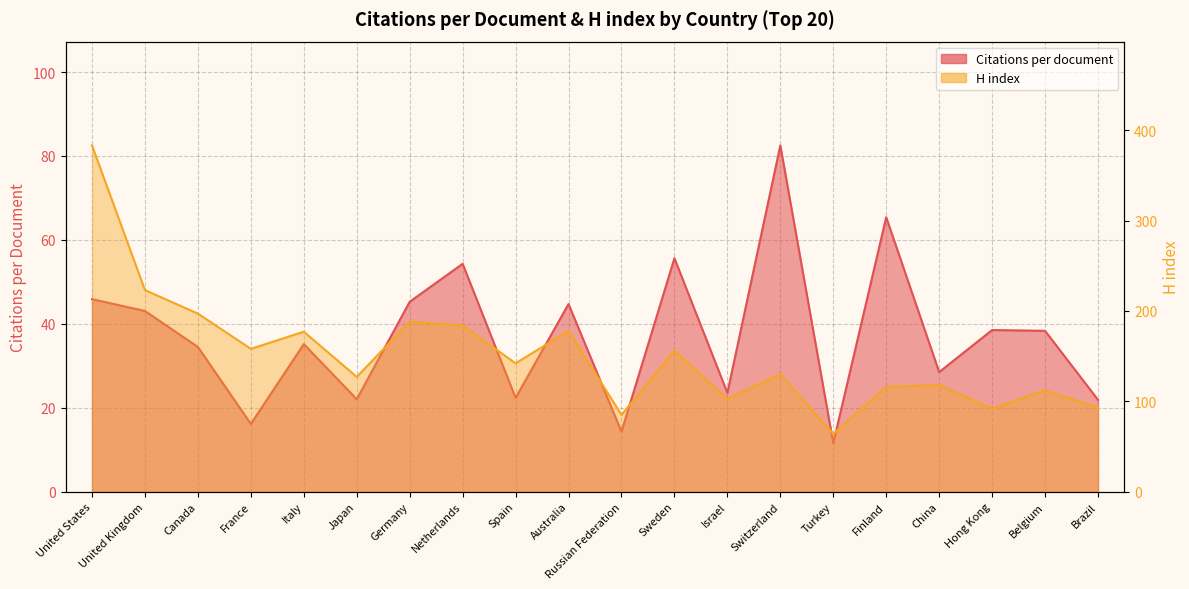

Rank the categories by H index value from lowest to highest.

Turkey, Russian Federation, Hong Kong, Brazil, Israel, Belgium, Finland, China, Japan, Switzerland, Spain, Sweden, France, Italy, Australia, Netherlands, Germany, Canada, United Kingdom, United States